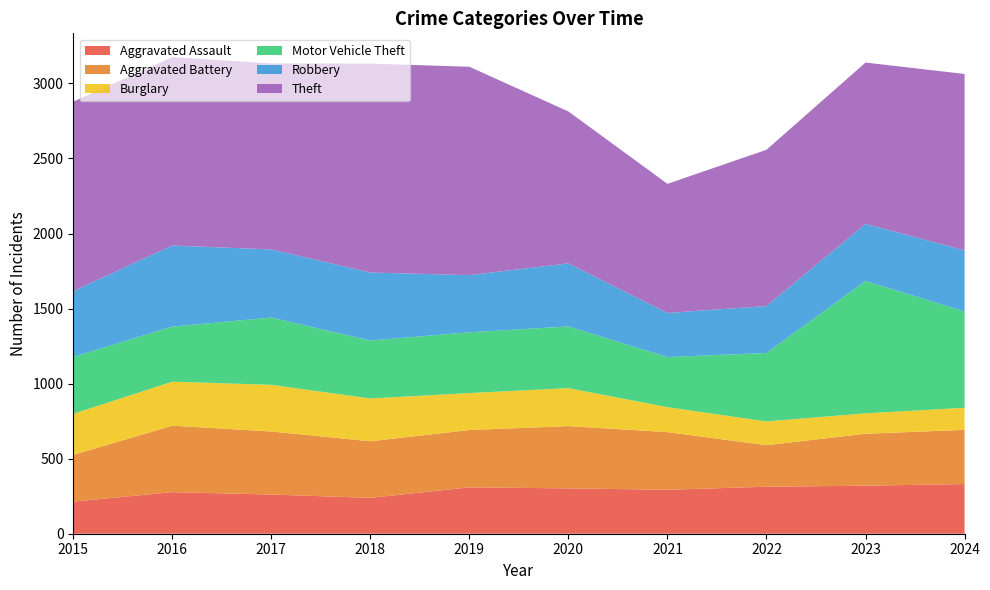

Reading right to left, extract all data points from this chart.

Aggravated Assault: 331	320	313	293	302	309	239	261	277	214
Aggravated Battery: 361	346	277	384	415	382	377	420	443	311
Burglary: 147	136	158	166	253	246	285	311	293	274
Motor Vehicle Theft: 642	882	456	334	411	405	386	448	367	379
Robbery: 407	380	313	294	420	381	453	454	540	439
Theft: 1175	1075	1041	860	1012	1388	1392	1239	1255	1262